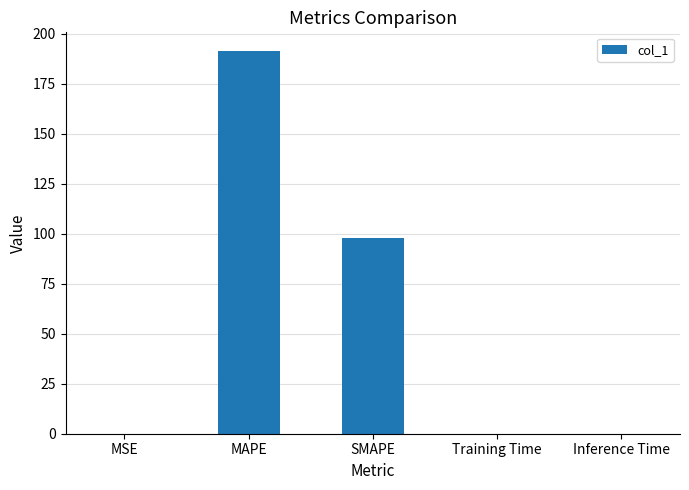

What is the ratio of the value at SMAPE to the value at MAPE?

0.5